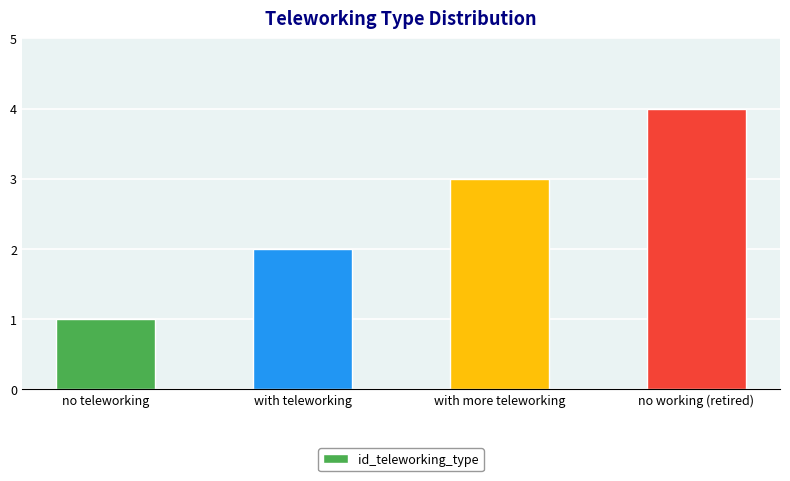

What is the change in value from no teleworking to with teleworking?

+1